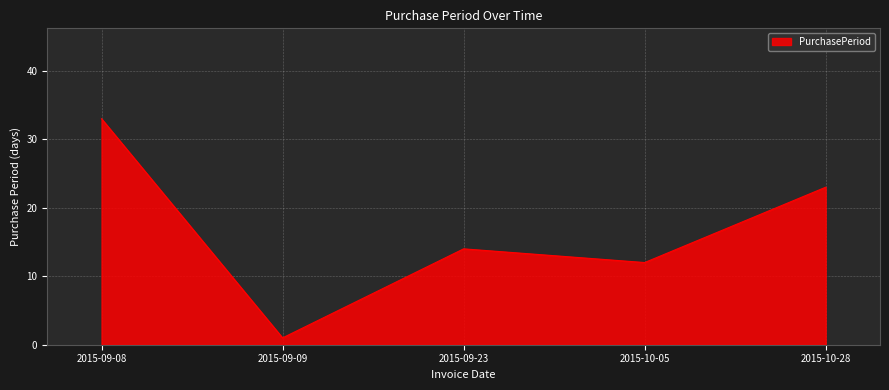

Which label corresponds to the smallest value in the chart?

2015-09-09